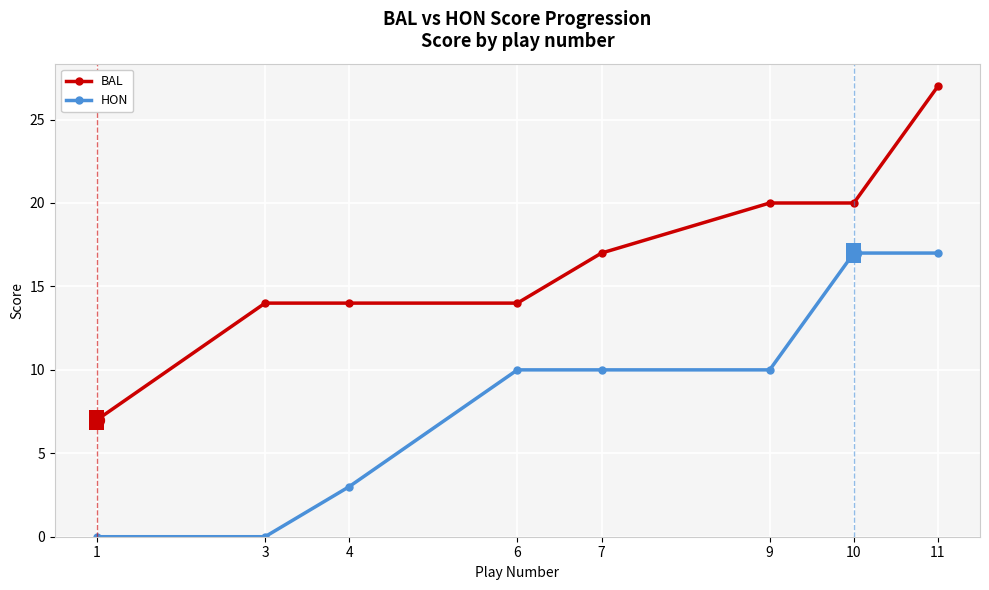

What is the value of the HON point at the 8th from the left?

17